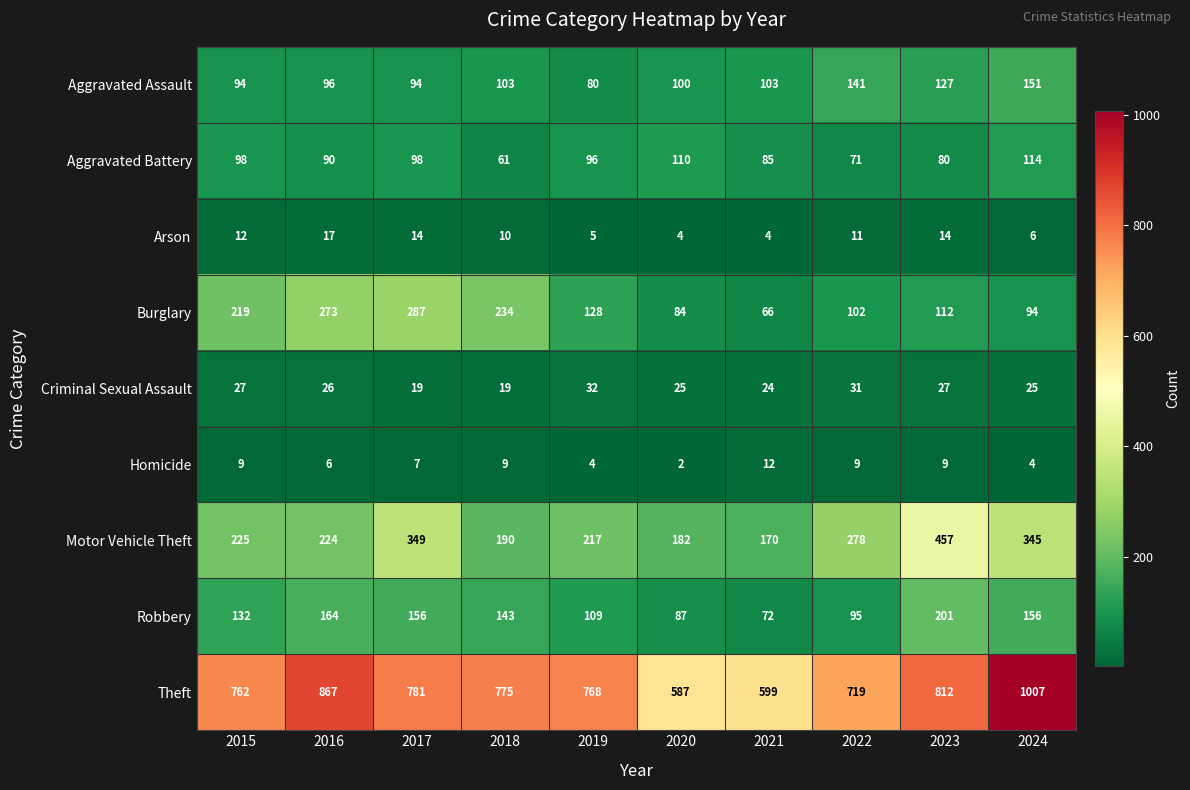

Is it true that Motor Vehicle Theft equals 70 at 2019?

False